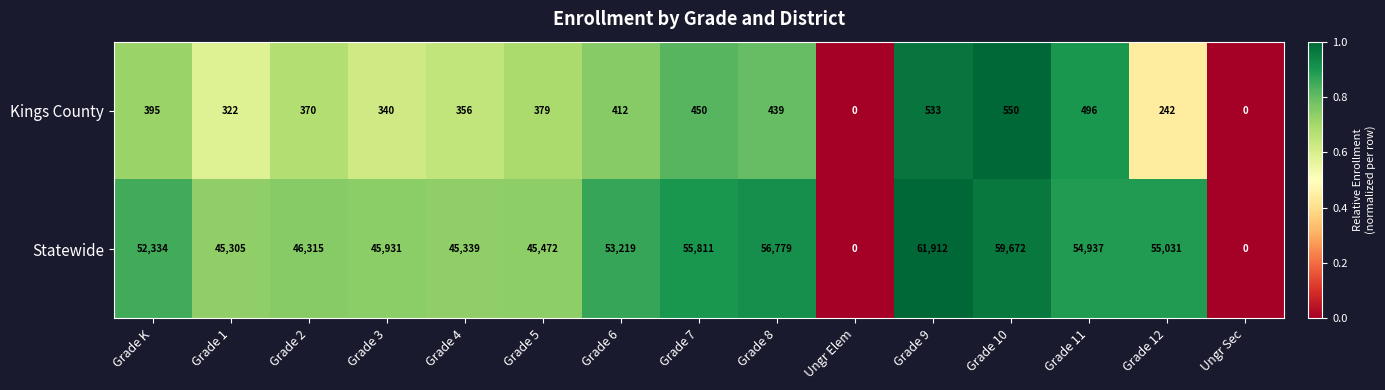

Which series has the largest range (max minus min)?

Statewide